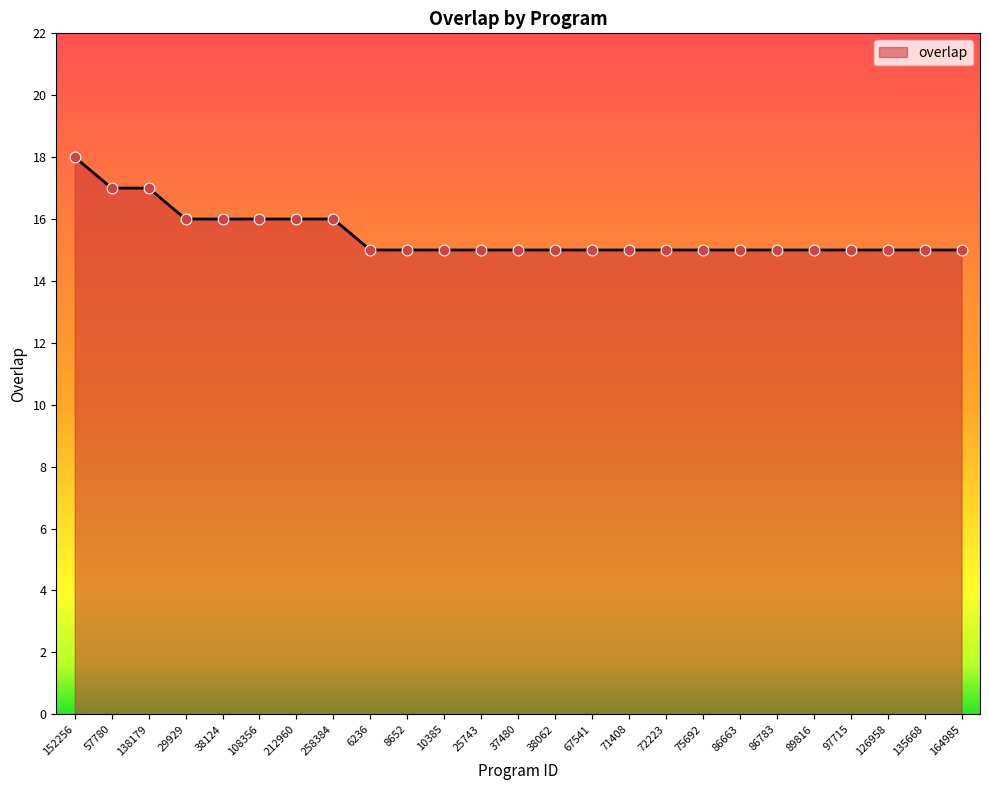

Which has a higher value, 152256 or 89816?

152256